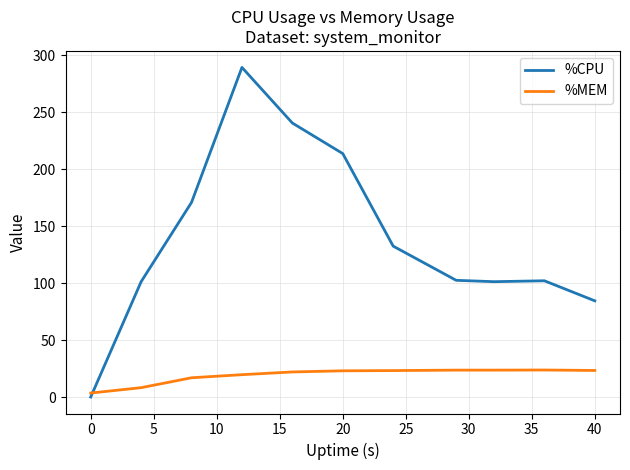

How many intersections are there between %CPU and %MEM?

1